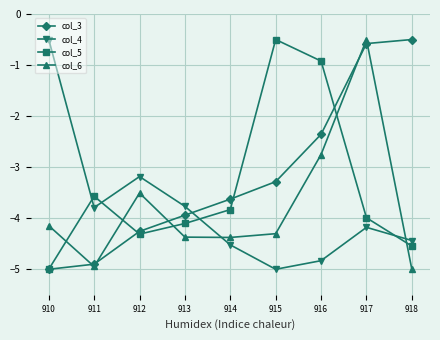

The value of col_5 at 914 is -3.8. True or false?

True